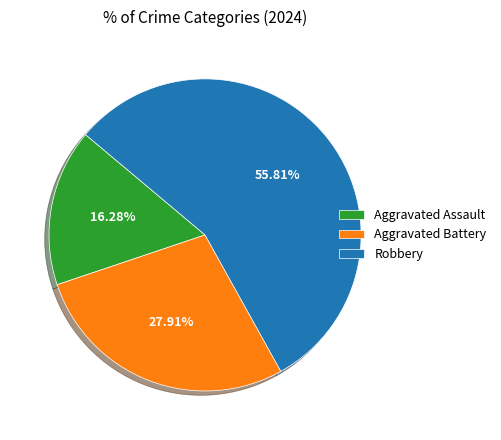

Which slice is the largest?

Robbery